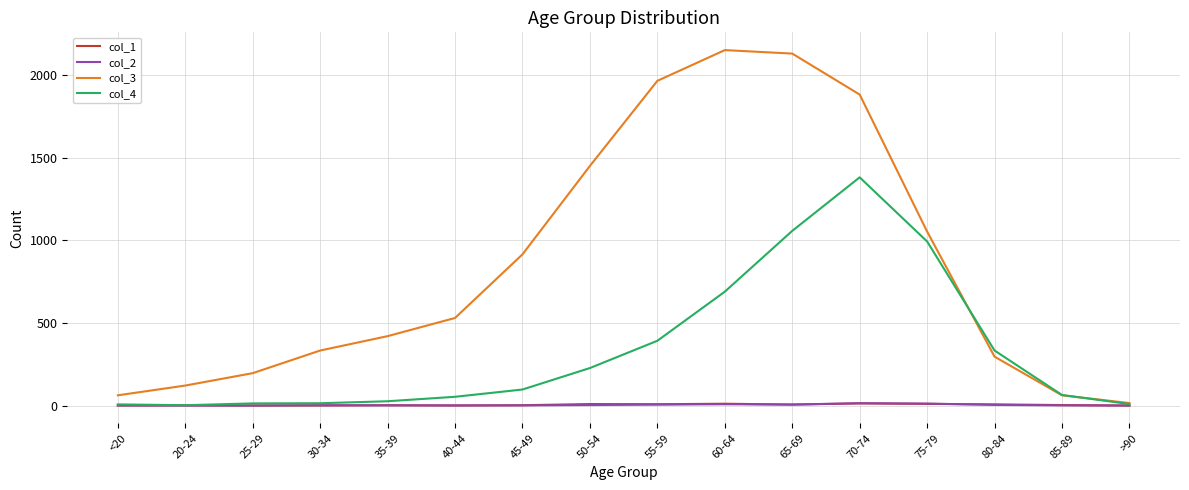

Which series has the largest total across all categories?

col_3